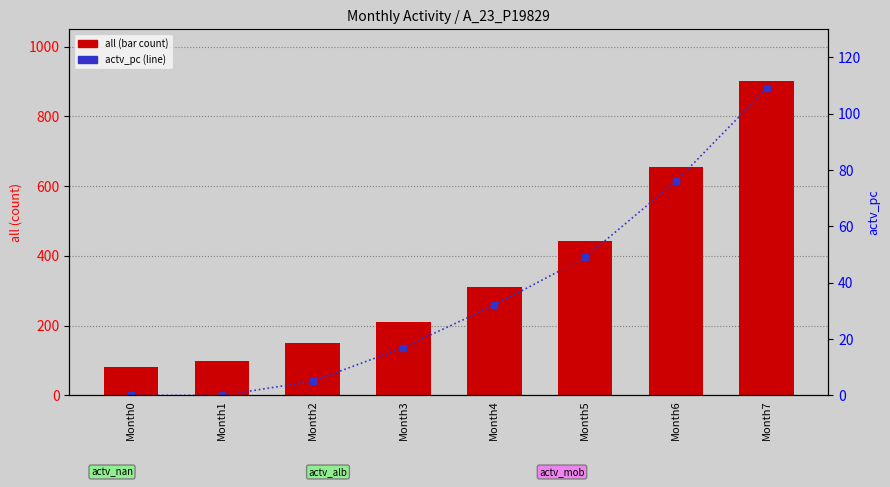

What is the maximum value shown in the chart?

901